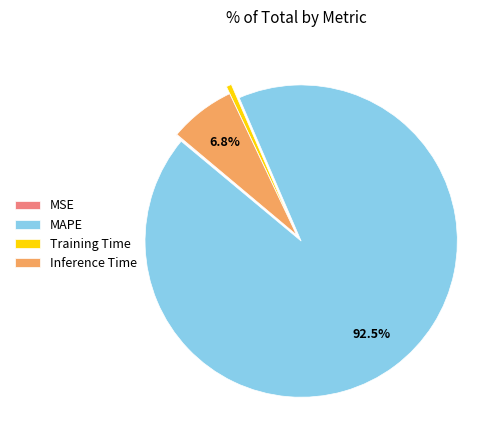

Do Training Time and MAPE together represent more than half of the pie?

Yes